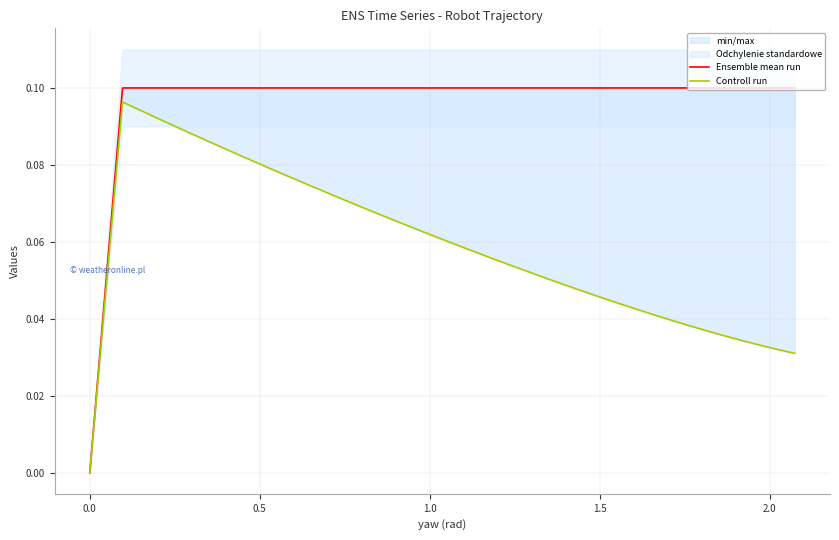

List the series in order of their peak value, lowest first.

Controll run, Ensemble mean run